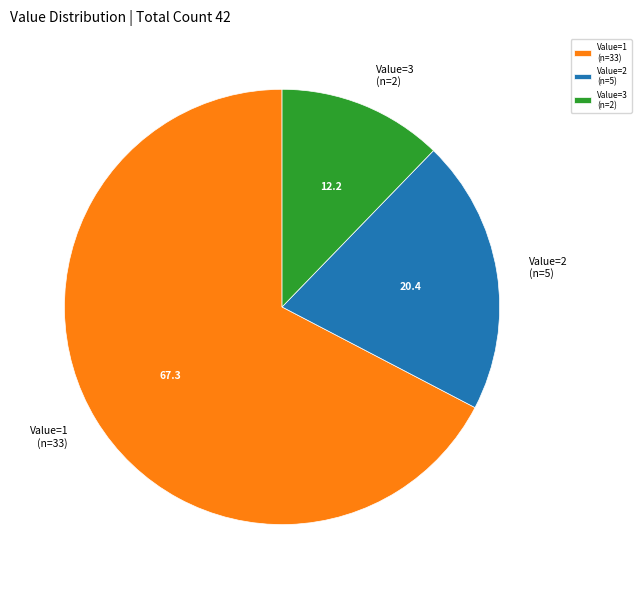

What is the largest slice in the pie chart?

Value=1 (n=33)